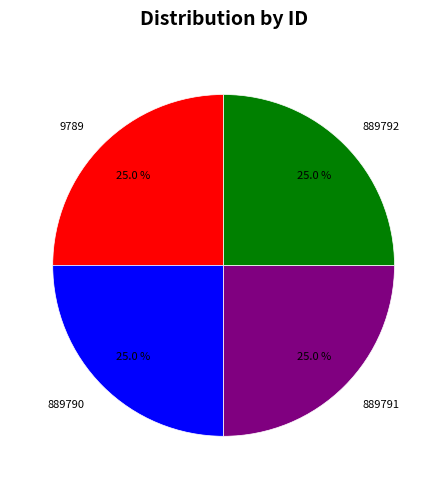

Count the number of slices in the pie.

4